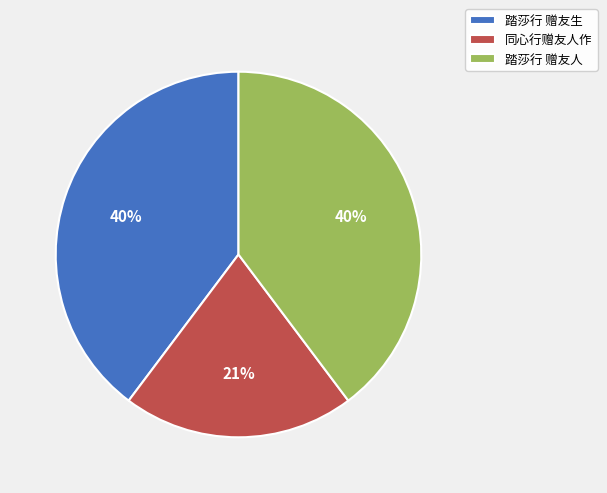

Does 踏莎行 赠友生 account for over 50% of the chart?

No